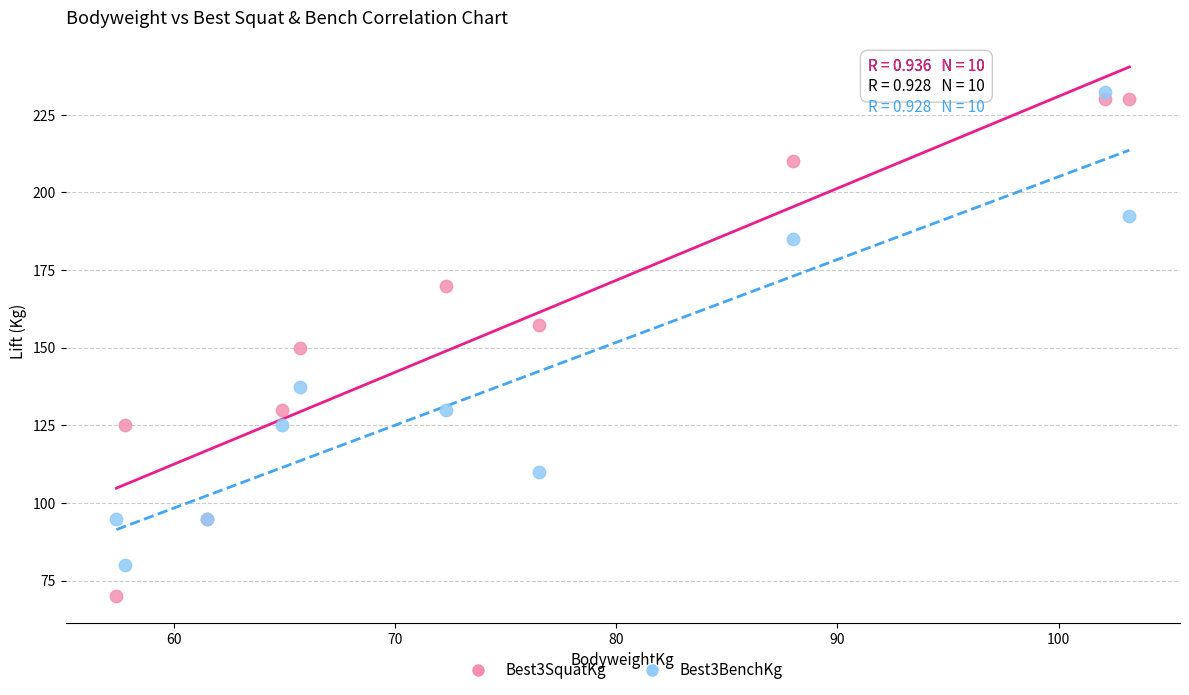

Which series reaches the minimum Y coordinate?

Best3SquatKg